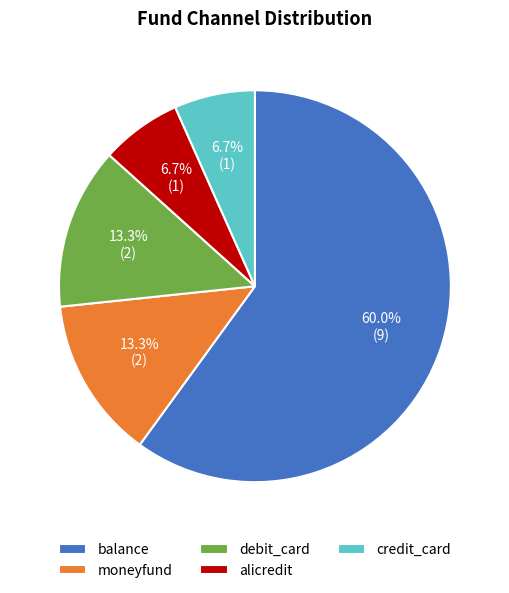

Is it true that balance is 60% of the pie?

True